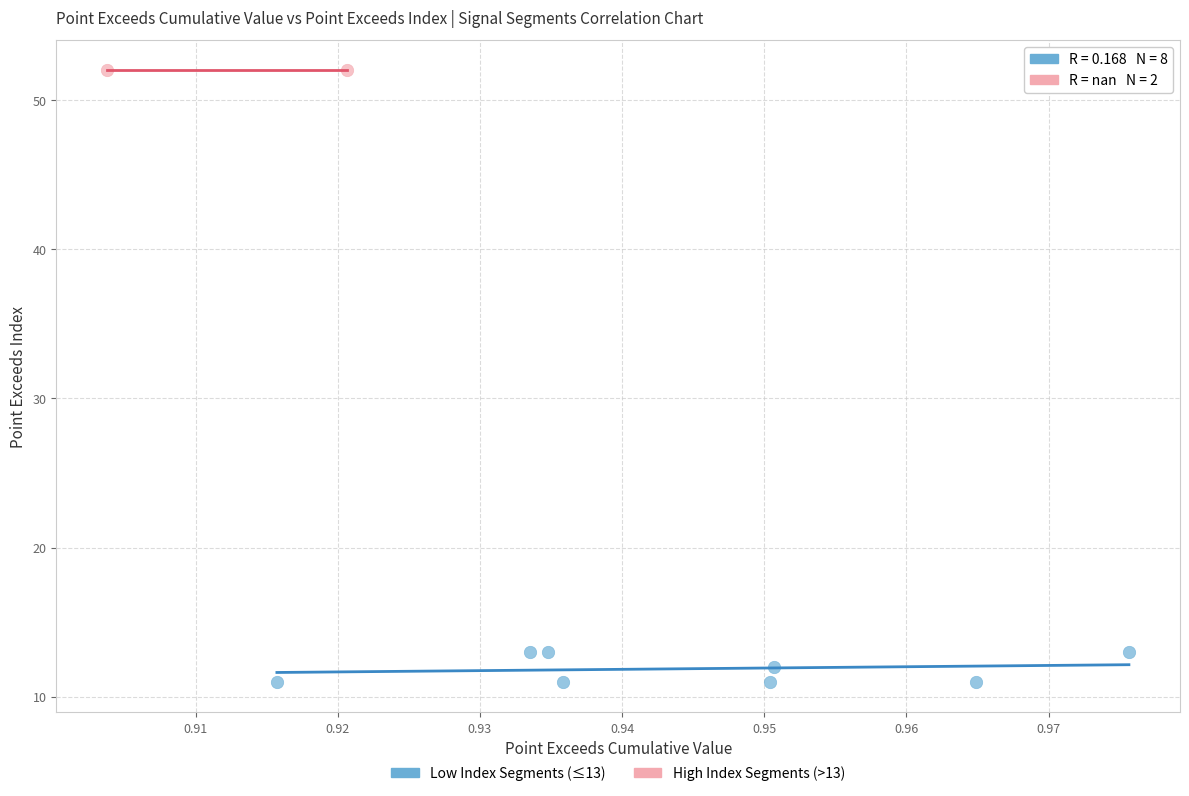

What are all the series names shown in the legend?

Low Index Segments (≤13), High Index Segments (>13)